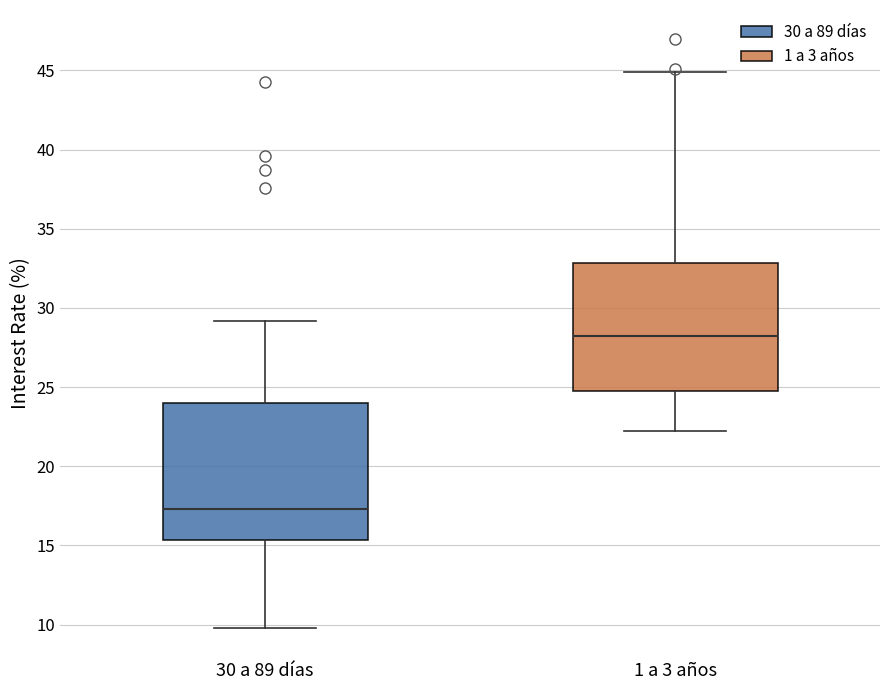

Where is the upper edge of the box for 30 a 89 días on the y-axis? The values are not printed on the chart, so give them approximately, as read against the axis.

24.0